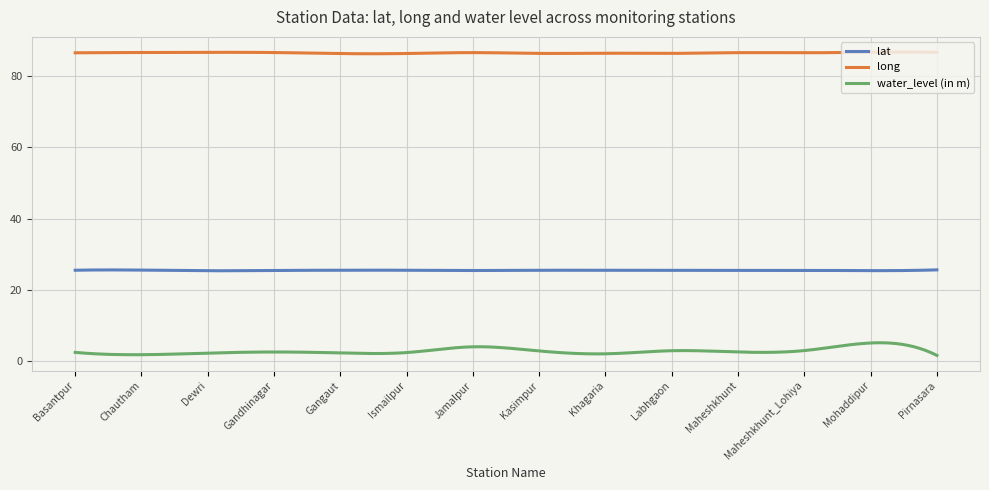

What is the maximum value shown in the chart?

86.8